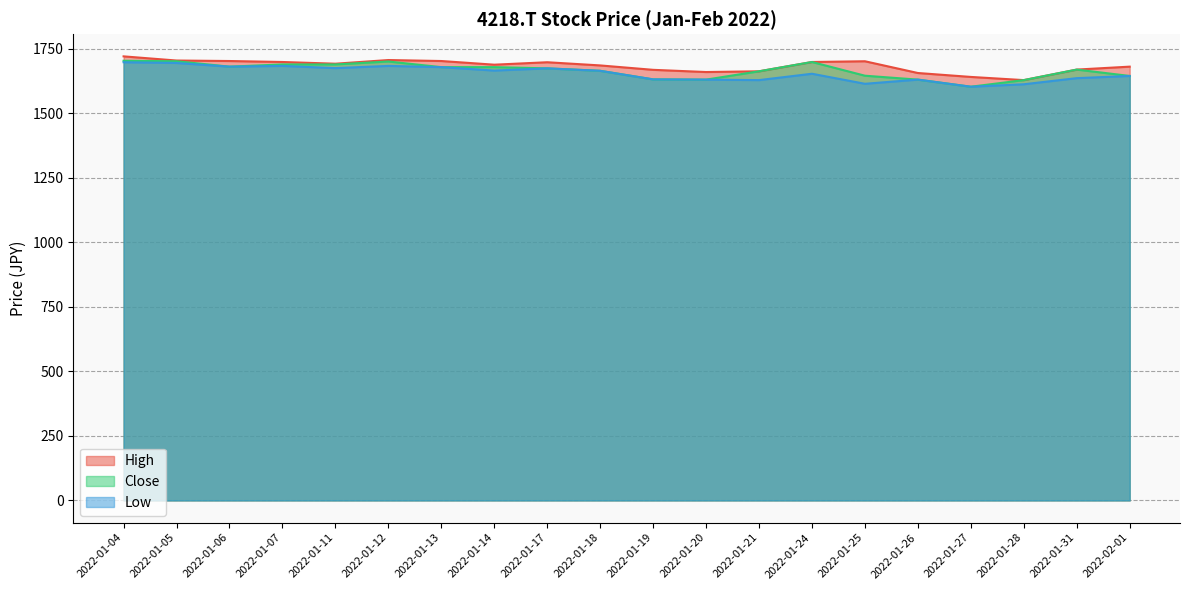

Rank the series at 2022-01-26 from lowest to highest value.

Low, Close, High